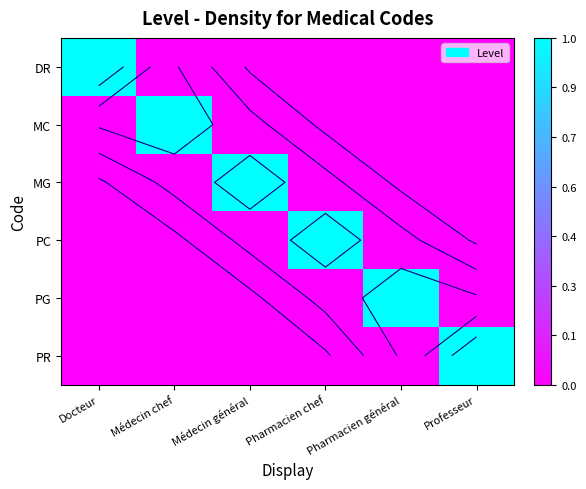

Is it true that PC equals 0 at Médecin chef?

False